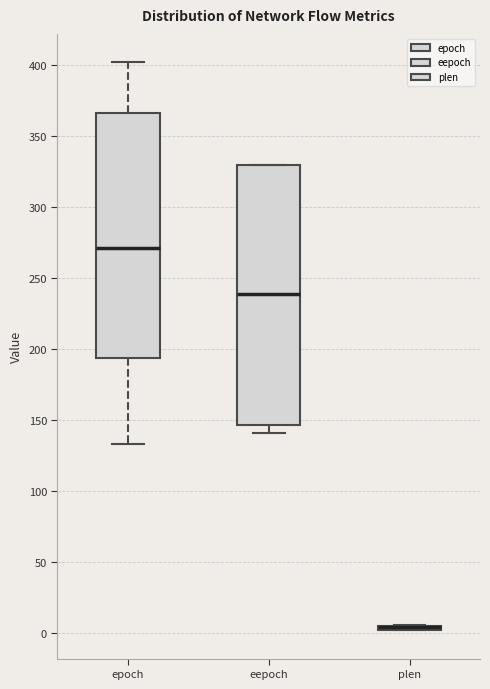

Which box is the tallest, from its lower edge to its upper edge?

eepoch